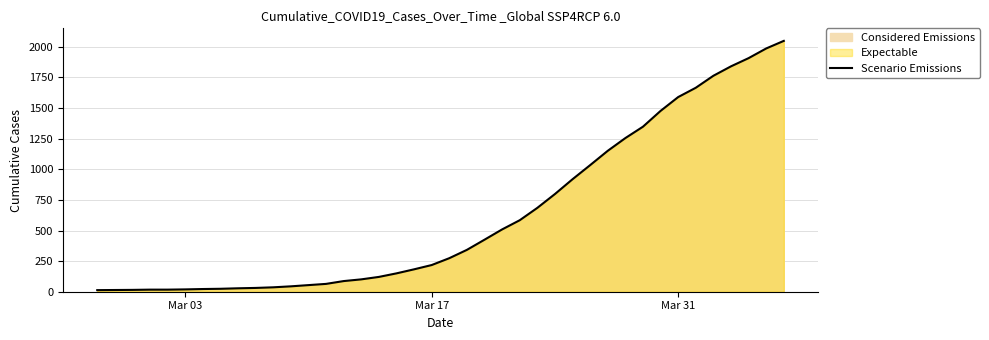

What is the maximum value shown in the chart?

2049